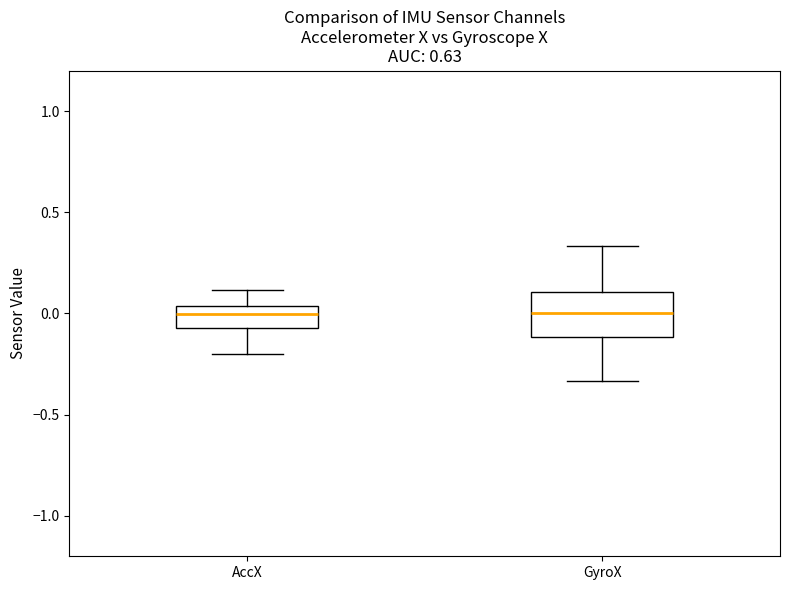

Which box is the tallest, from its lower edge to its upper edge?

GyroX